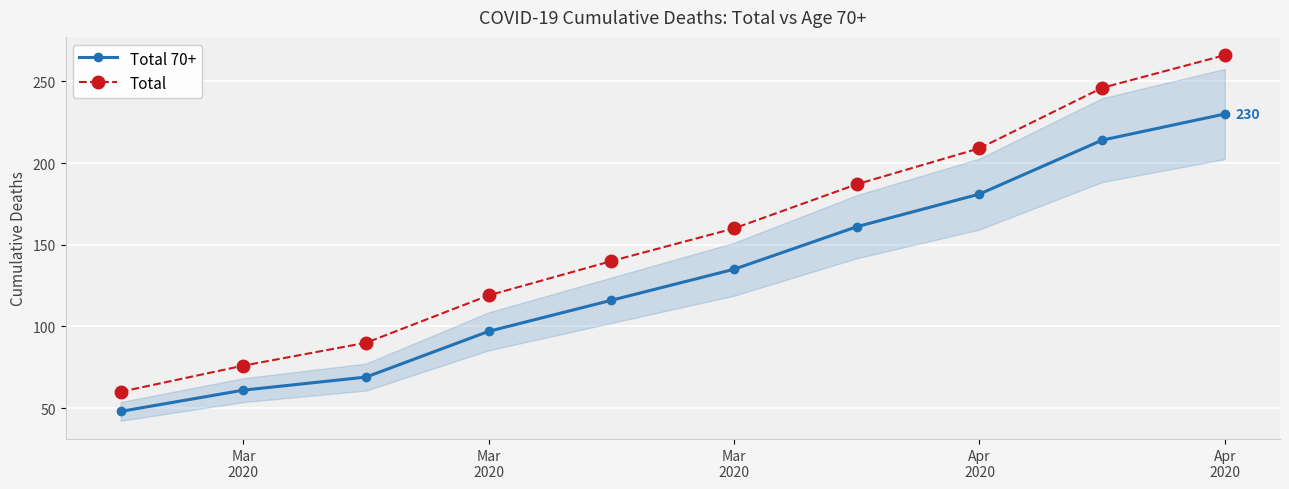

Which series has the widest spread of values?

Total